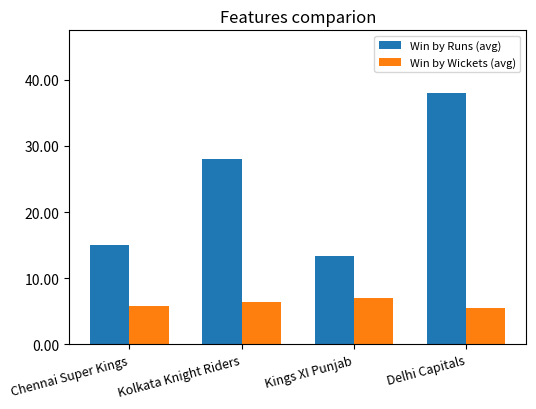

What is the maximum value shown in the chart?

38.0